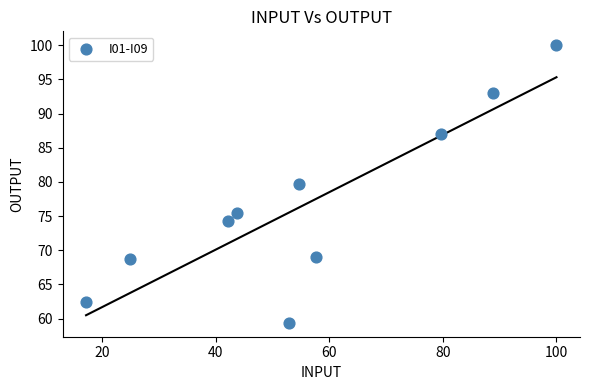

What is the range of X values (max minus min)?

82.8